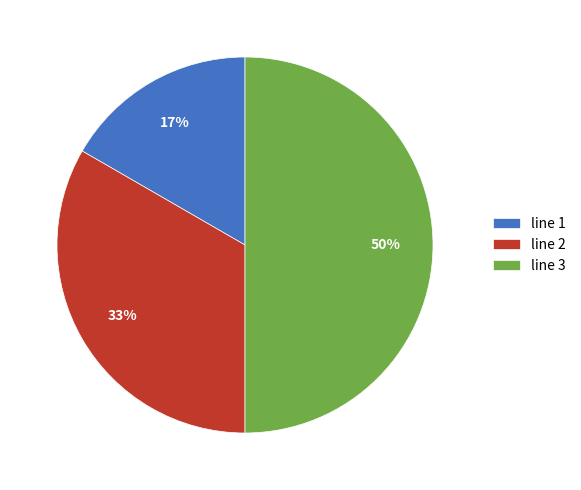

To the nearest percent, what is the combined percentage of line 1 and line 2?

50%